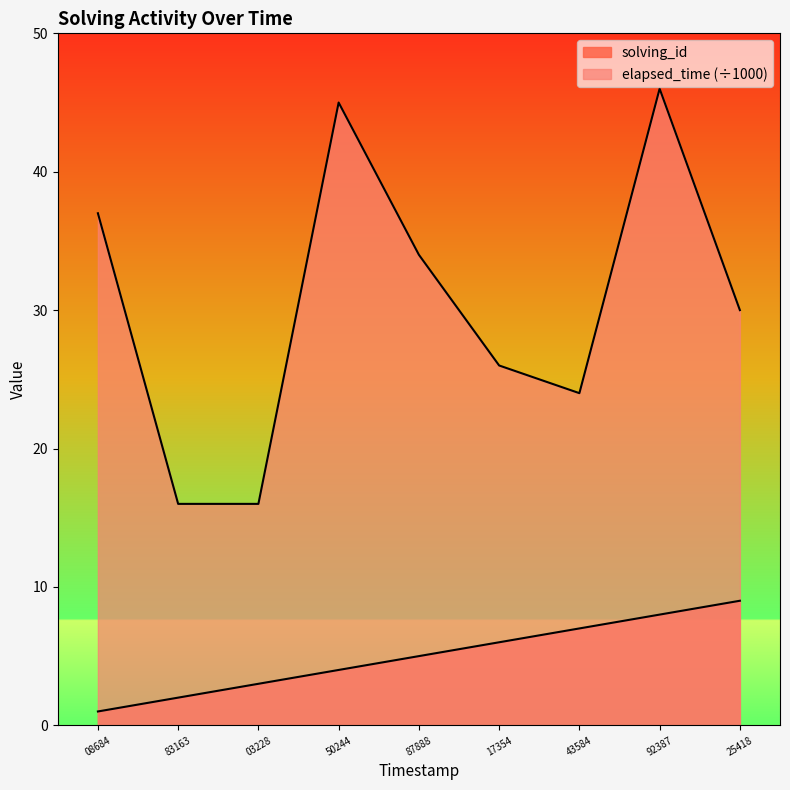

True or false: elapsed_time and solving_id intersect in this chart.

False